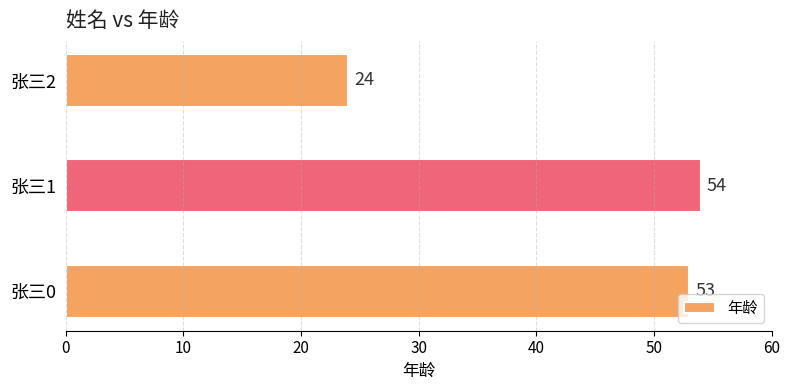

Does the chart contain any negative values?

No